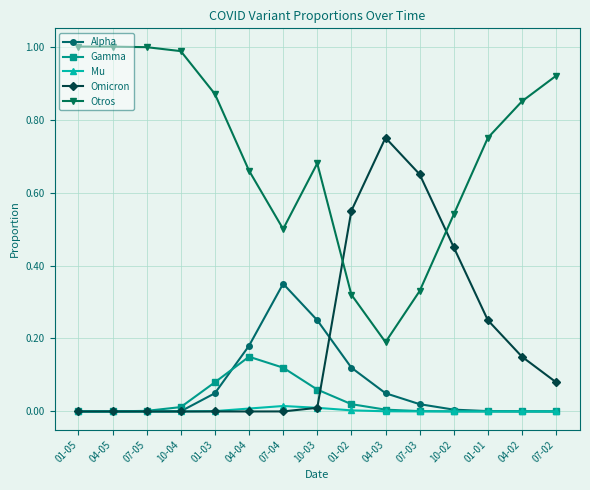

Is the value of Gamma at 10-04 greater than the value of Alpha at 07-04?

No